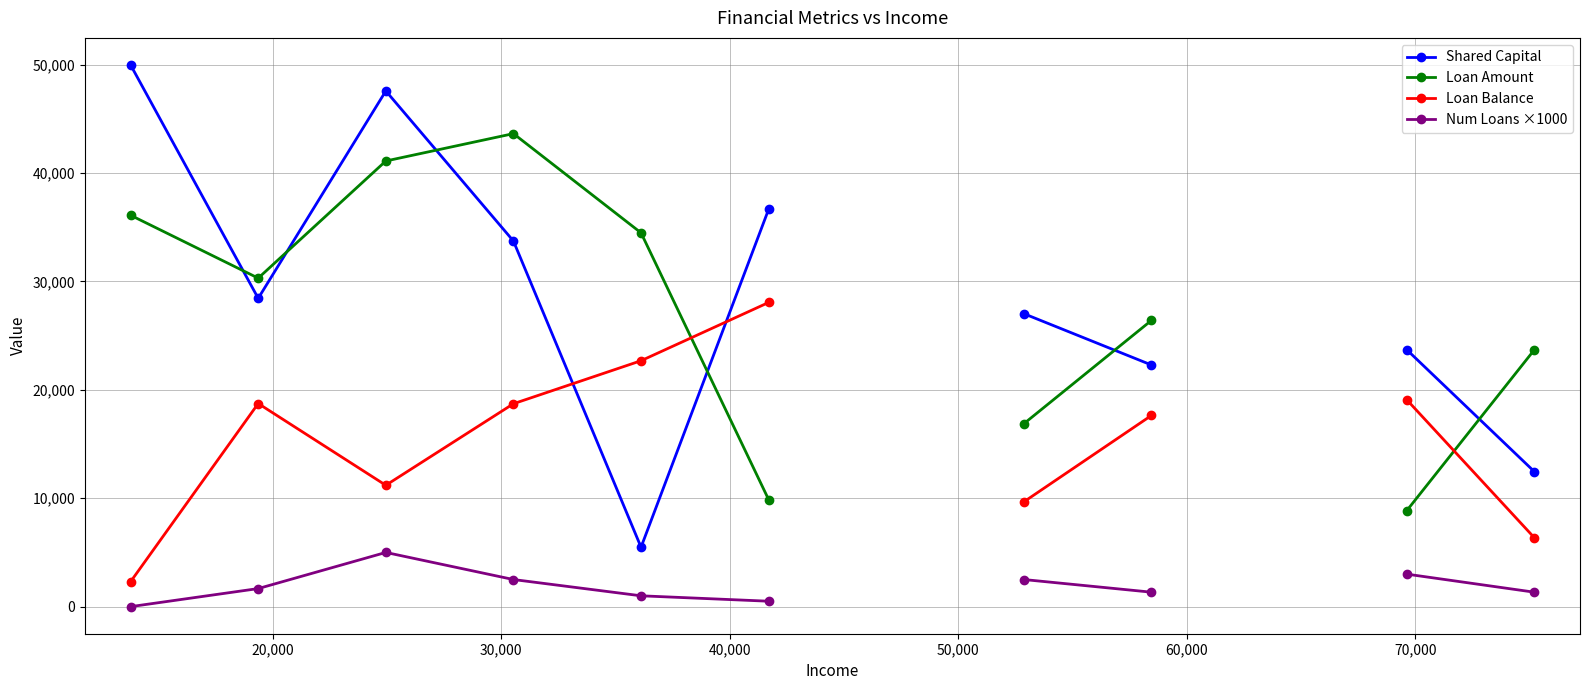

True or false: Loan Balance and Num Loans ×1000 intersect in this chart.

False